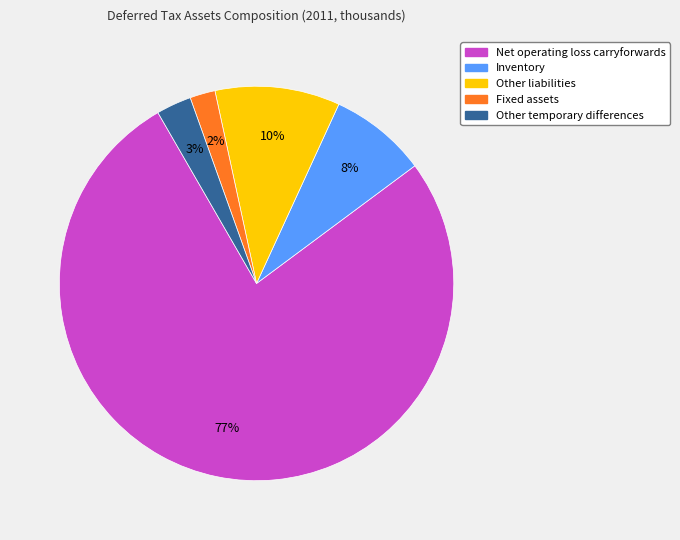

Count the number of slices in the pie.

5